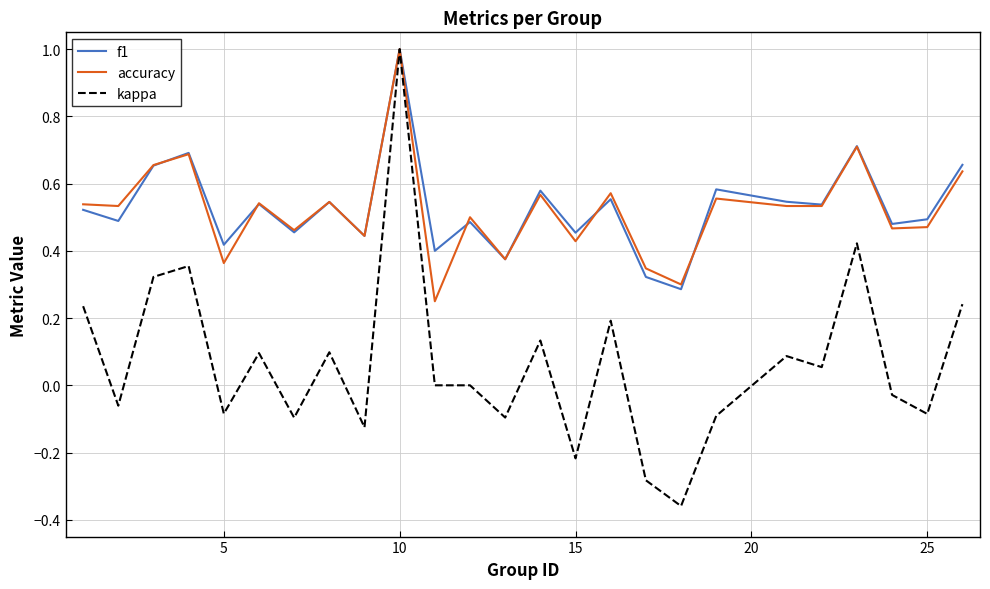

Does the chart display data point markers on the line(s)?

No